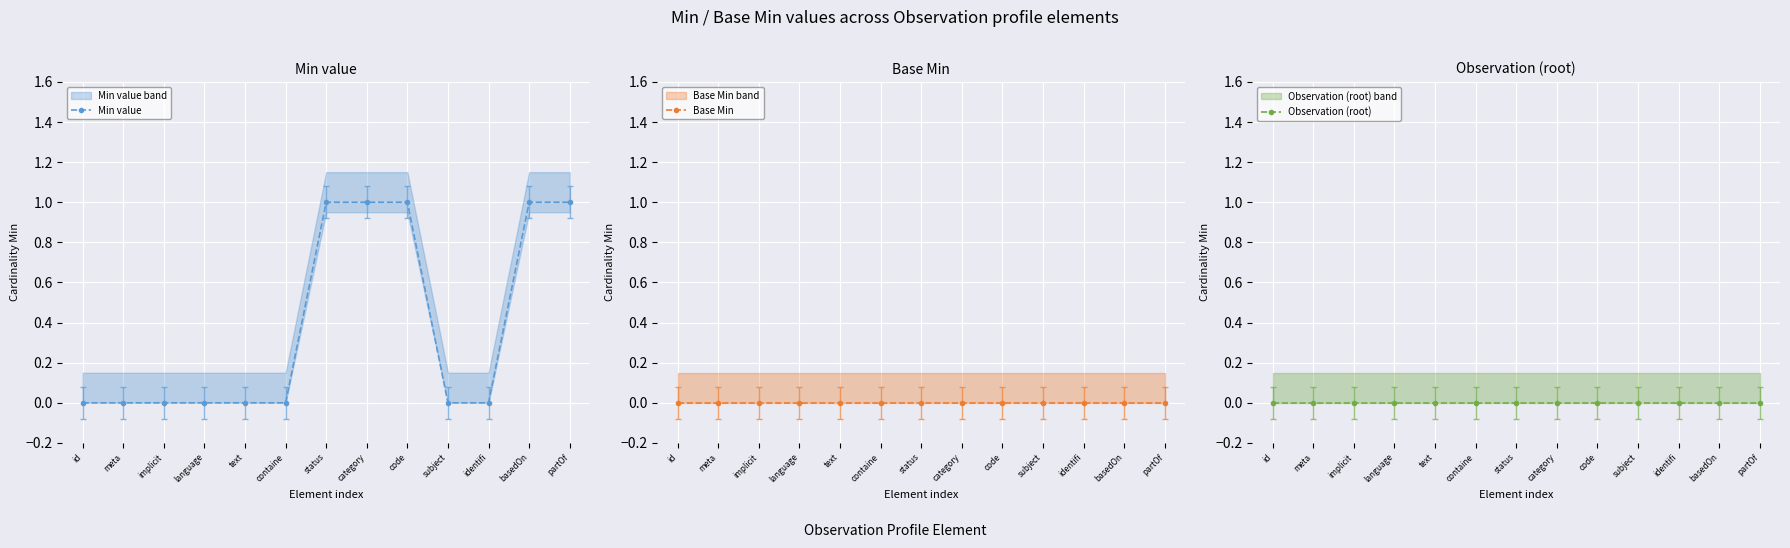

True or false: Observation (root) and Min value intersect in this chart.

False